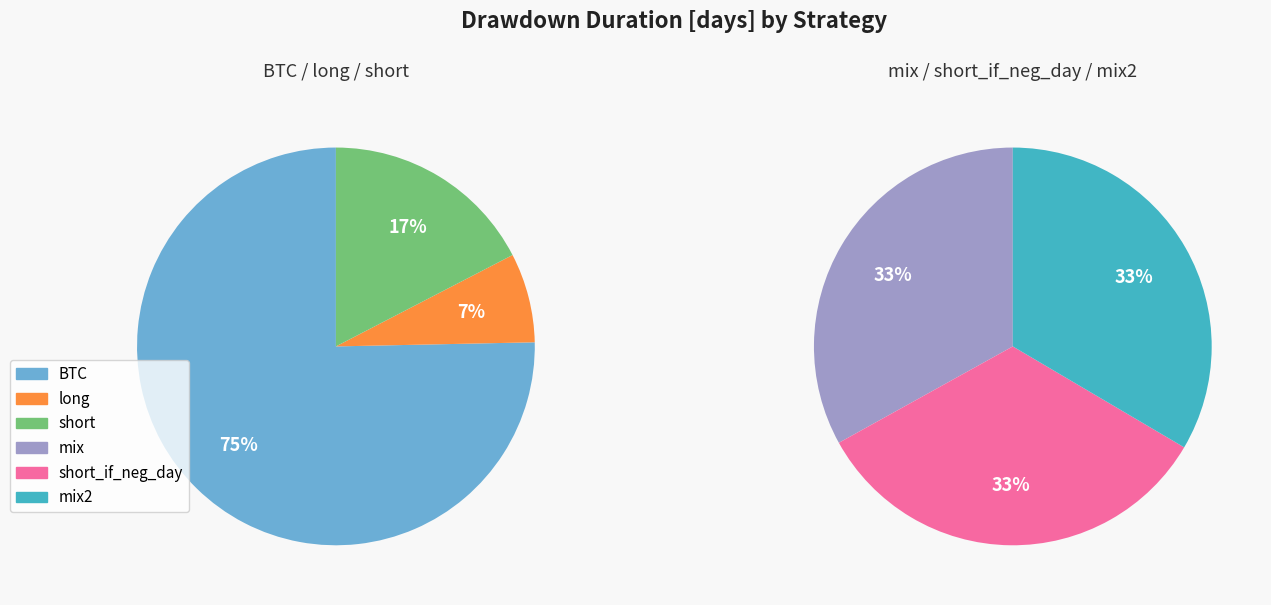

Does long account for over 50% of the chart?

No